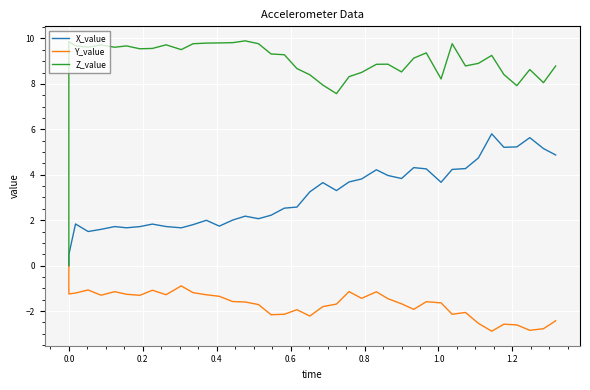

In Y_value, how many points are higher than both neighbors (excluding endpoints)?

10